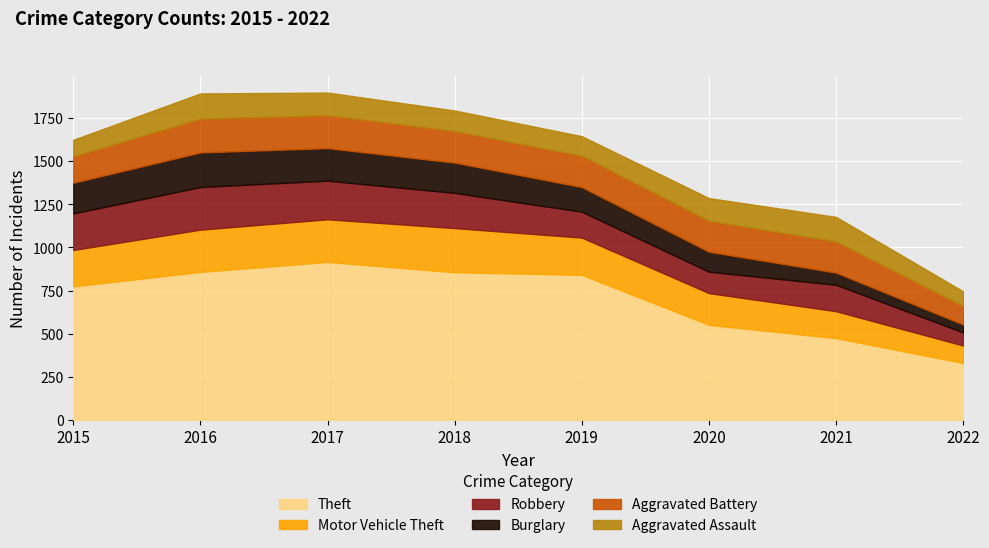

True or false: Theft has more than 2 interior local peaks.

False